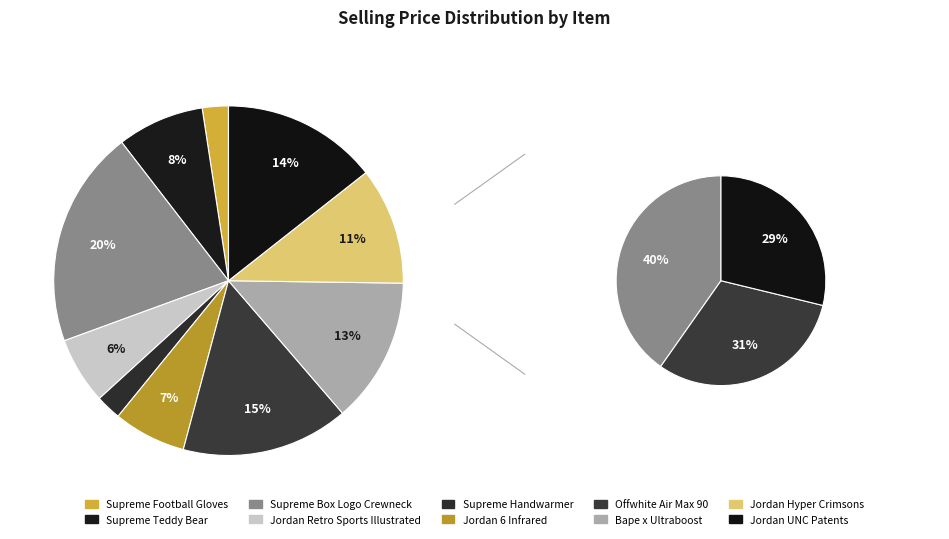

Do Jordan 6 Infrared and Supreme Football Gloves together represent more than half of the pie?

No